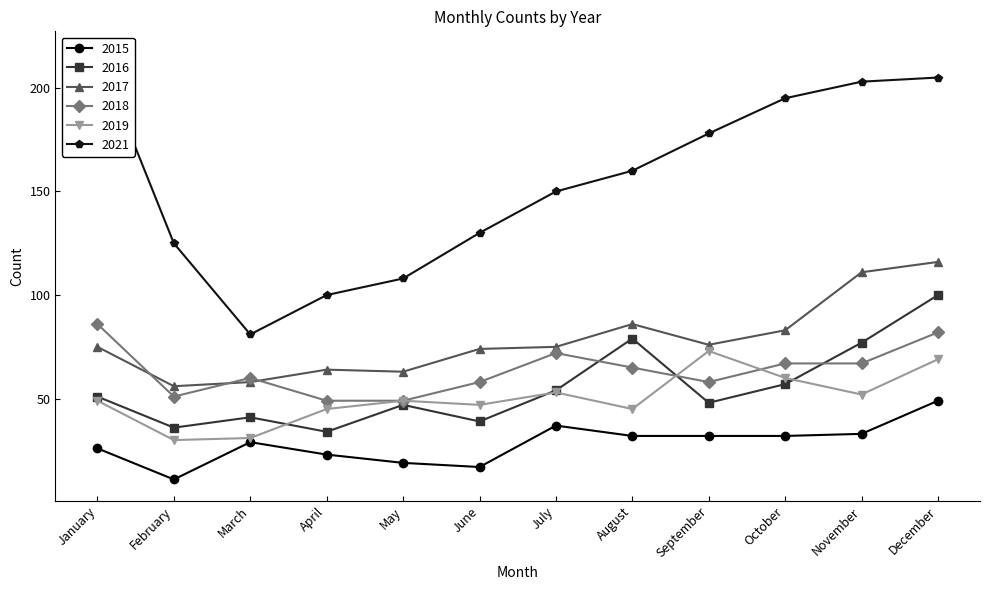

How many interior local peaks does the 2019 series have?

3